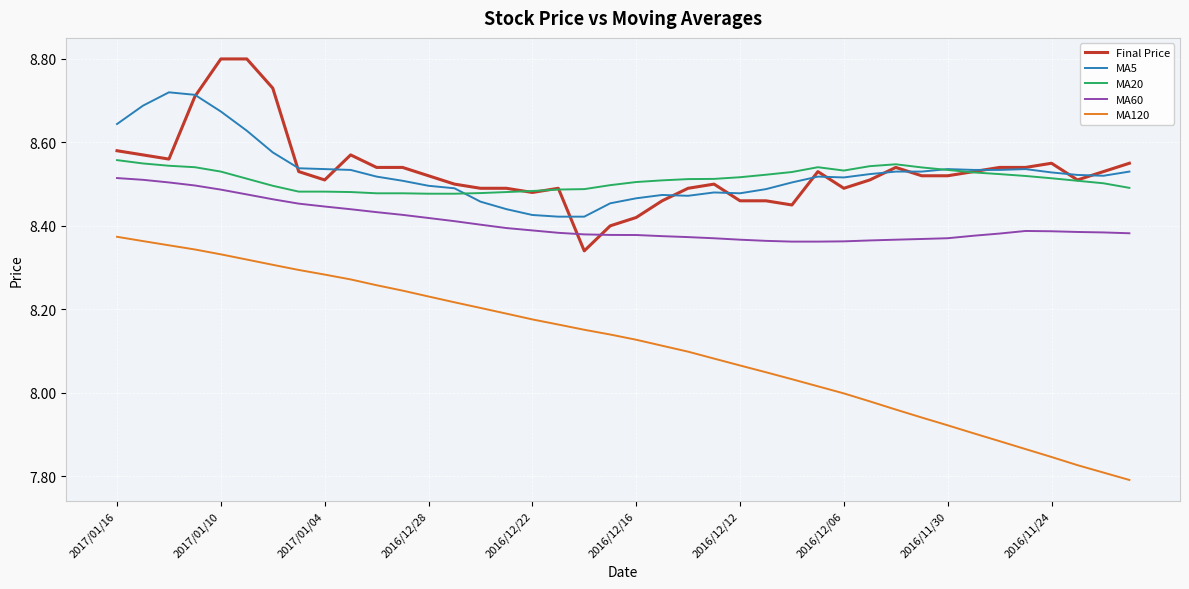

True or false: Final Price and MA60 cross at least once.

True